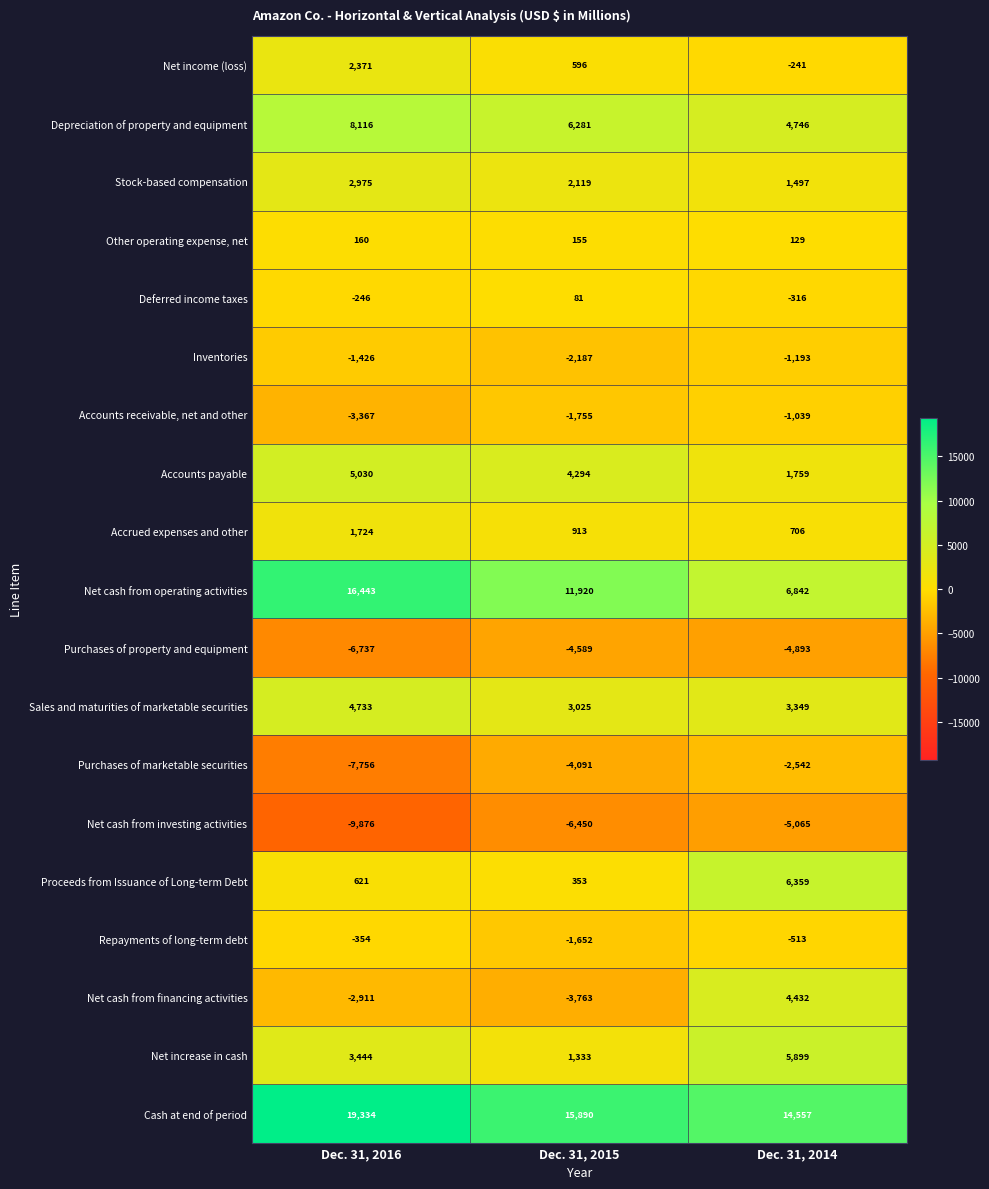

What is the smallest value displayed?

-9876